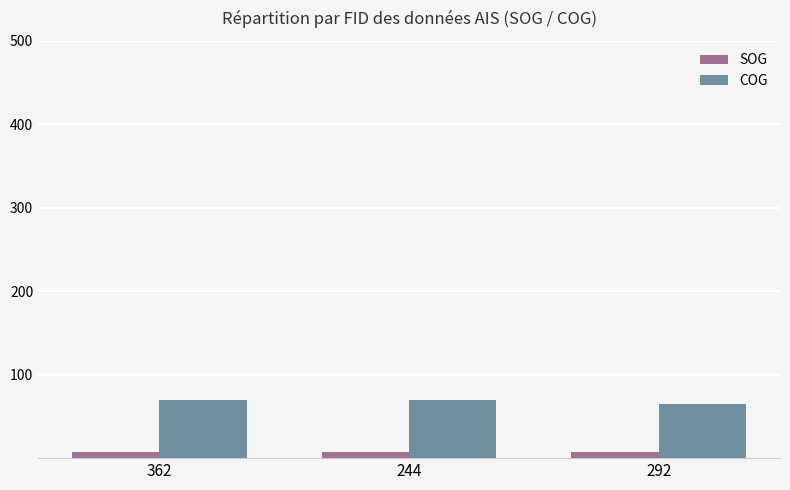

Rank the series at 244 from lowest to highest value.

SOG, COG